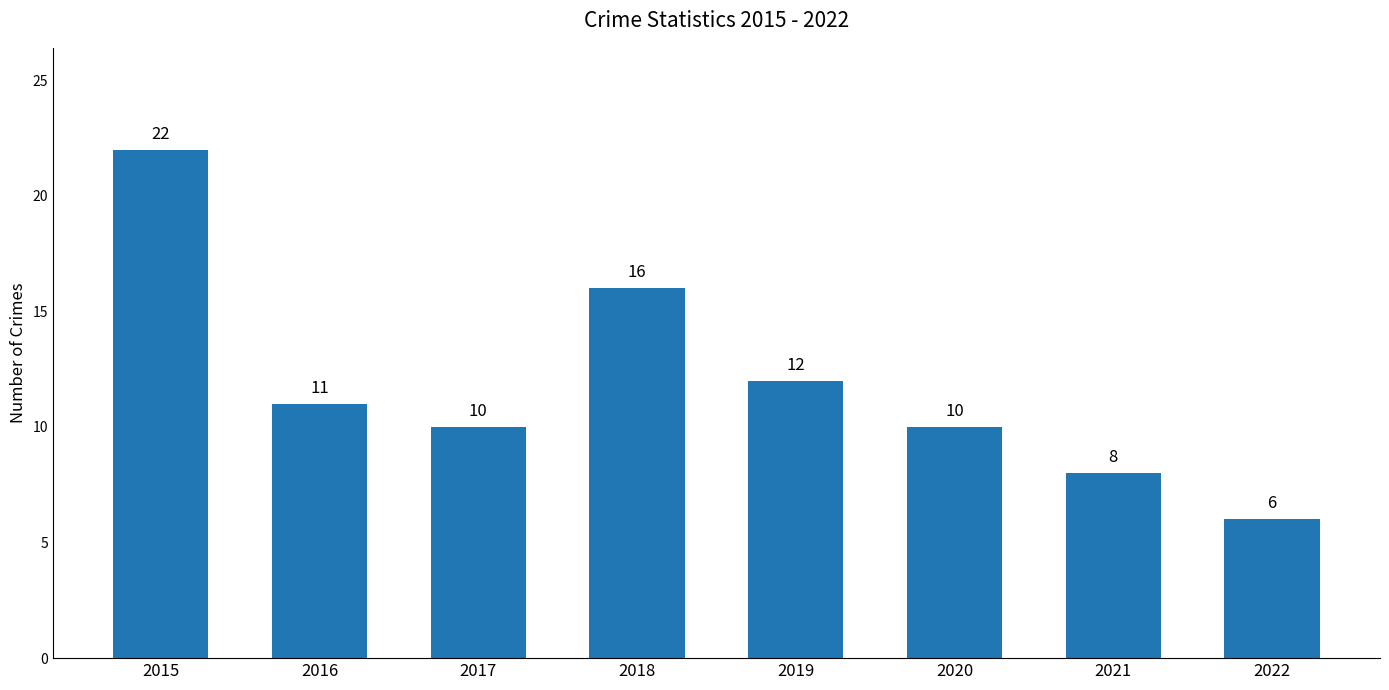

Which has a higher value, 2019 or 2020?

2019